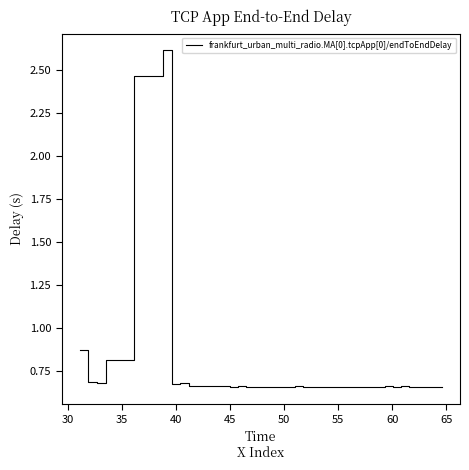

What is the maximum value shown in the chart?

2.6